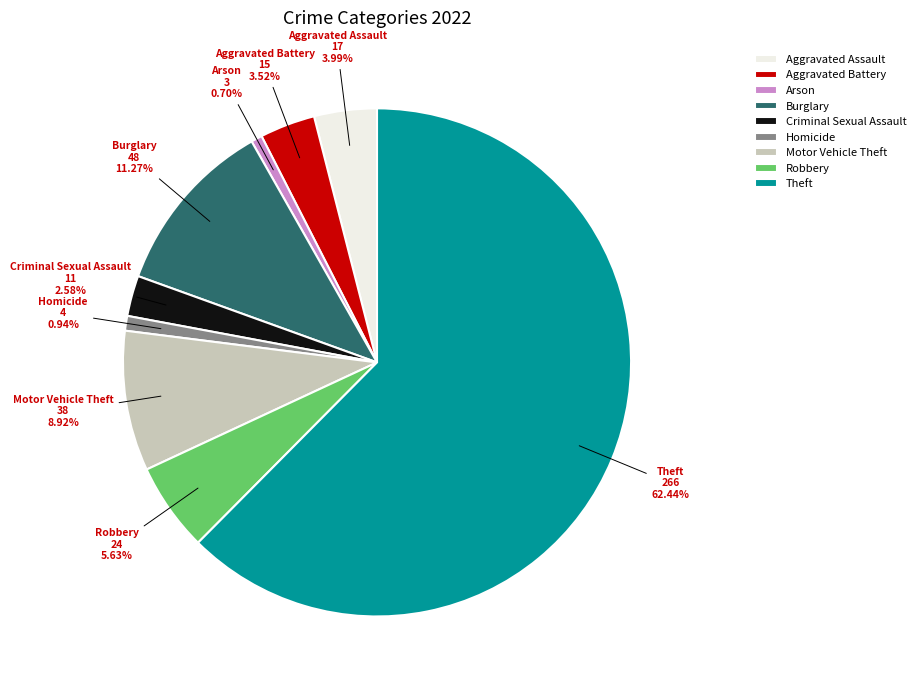

To the nearest percent, what portion does Burglary represent?

11%